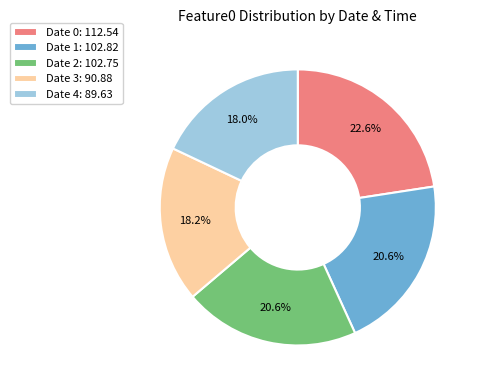

Does Date 3: 90.88 account for over 50% of the chart?

No